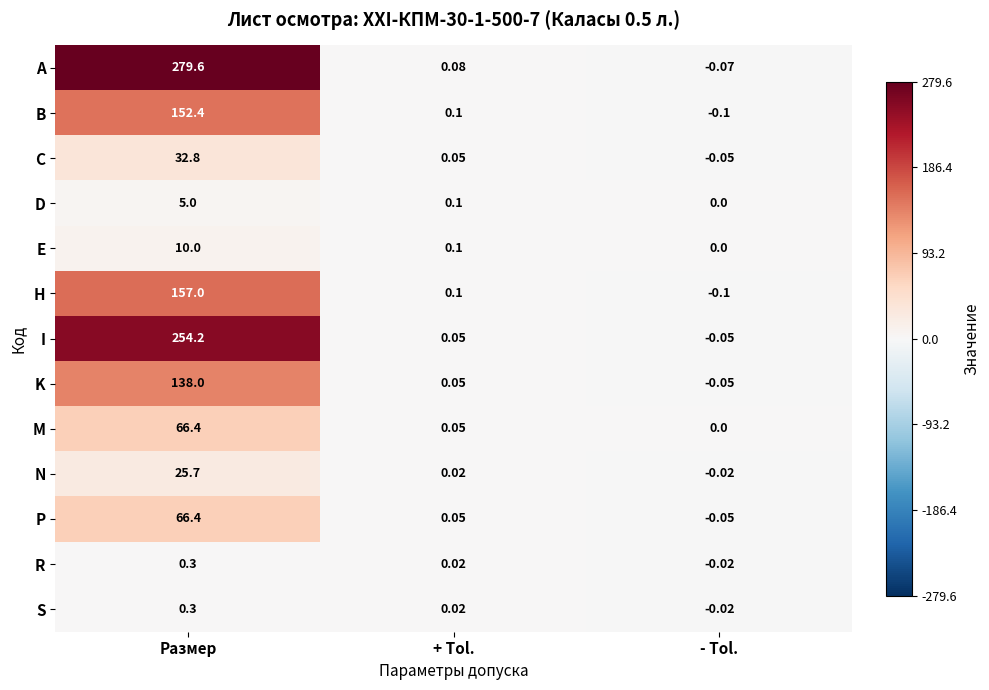

At which label does H reach its peak?

Размер